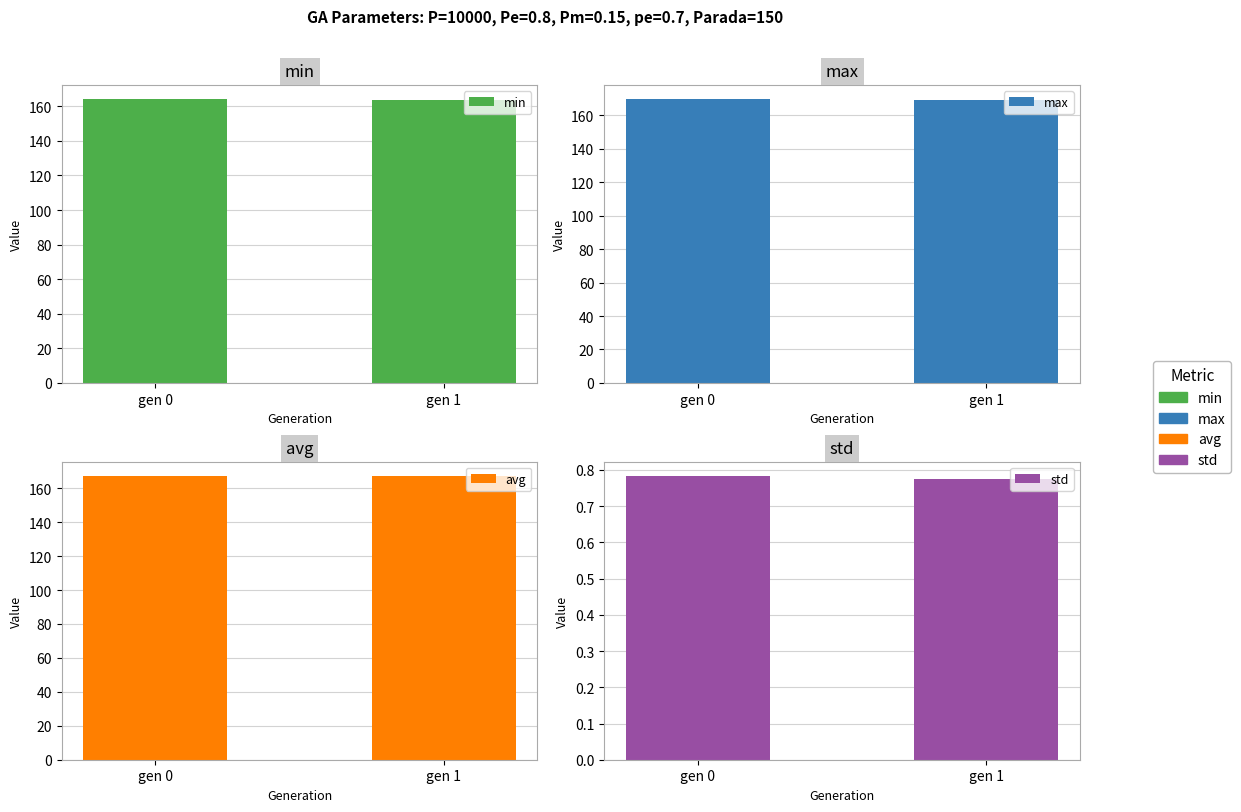

How many max values are between 169 and 170?

2